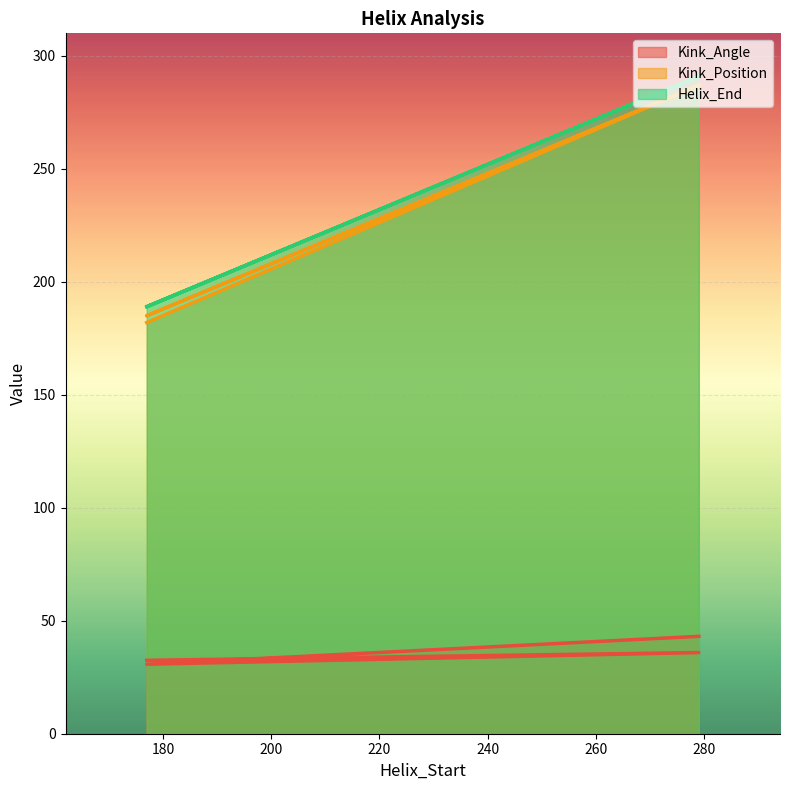

What is the minimum value for Helix_End?

189.0